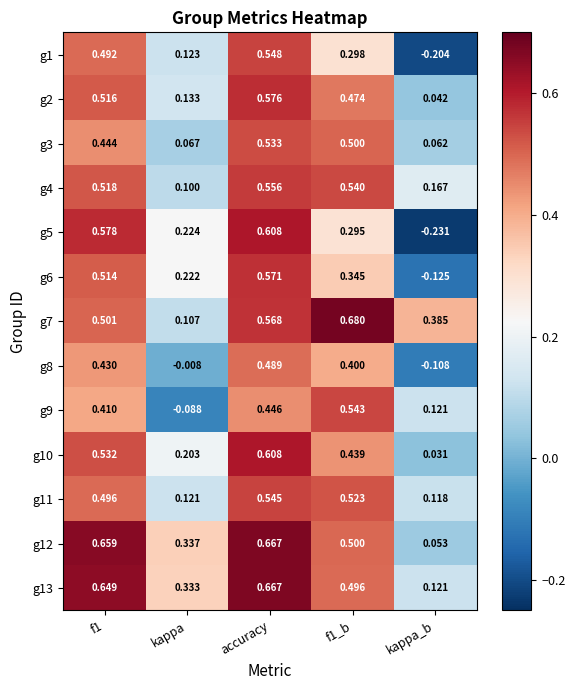

At which label is g11 closest to 0?

kappa_b